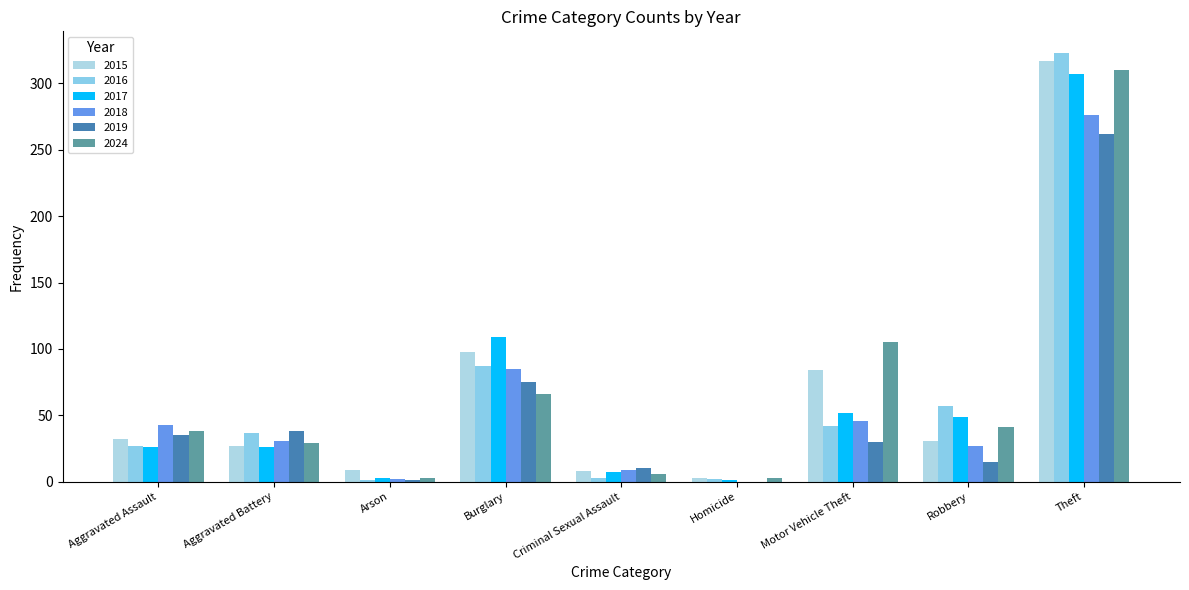

Is it true that 2016 equals 27 at Aggravated Assault?

True